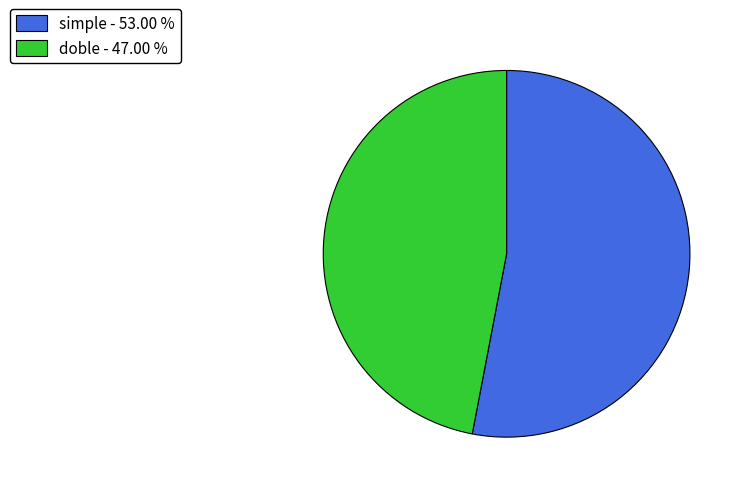

Combined, do simple - 53.00 % and doble - 47.00 % account for over 50%?

Yes